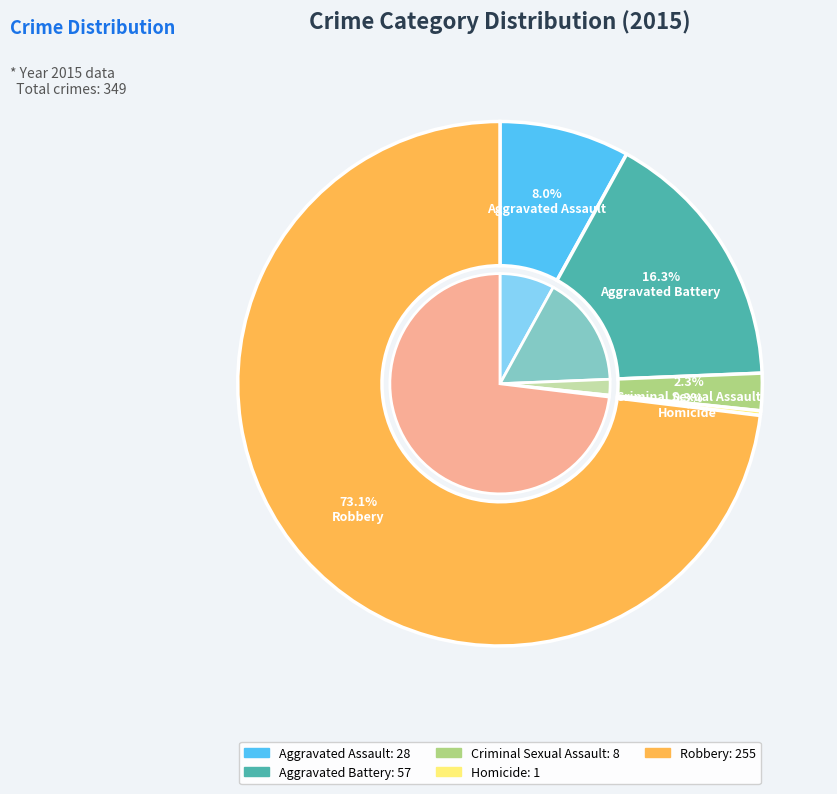

Is there any slice that represents more than half of the pie?

Yes